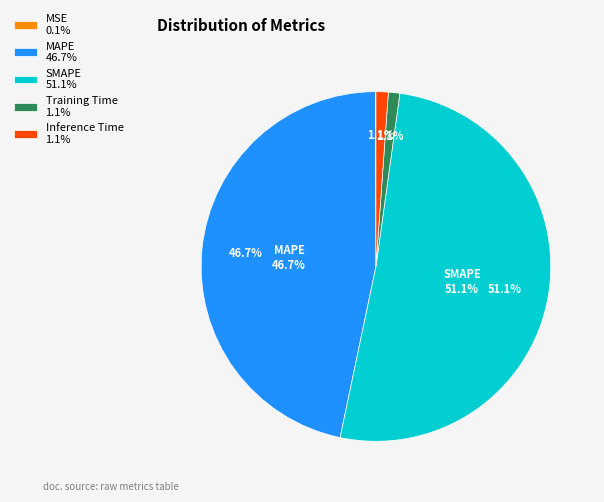

True or false: MSE accounts for 0% of the total.

True